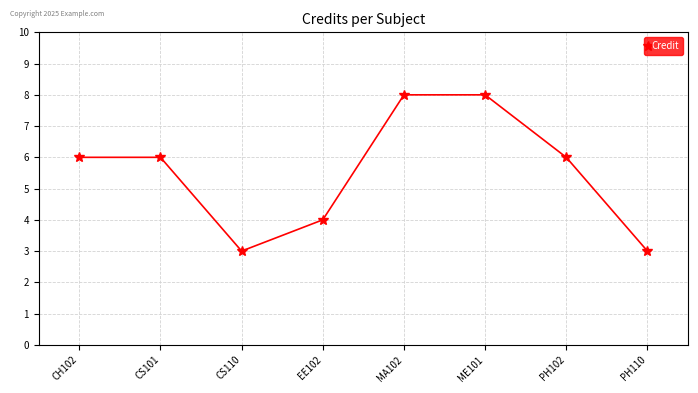

Between PH110 and CH102, which is larger?

CH102